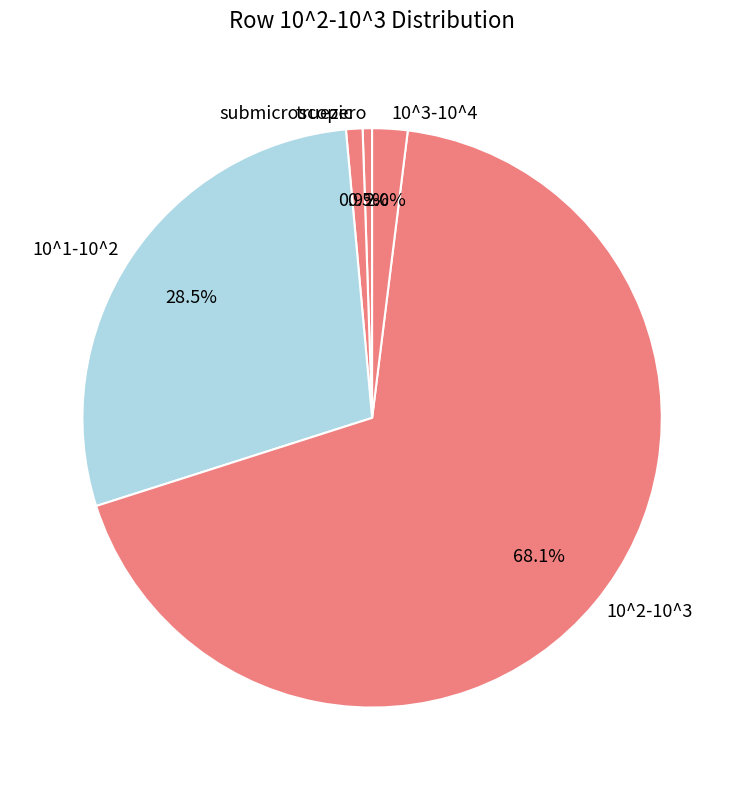

What is the largest slice in the pie chart?

10^2-10^3